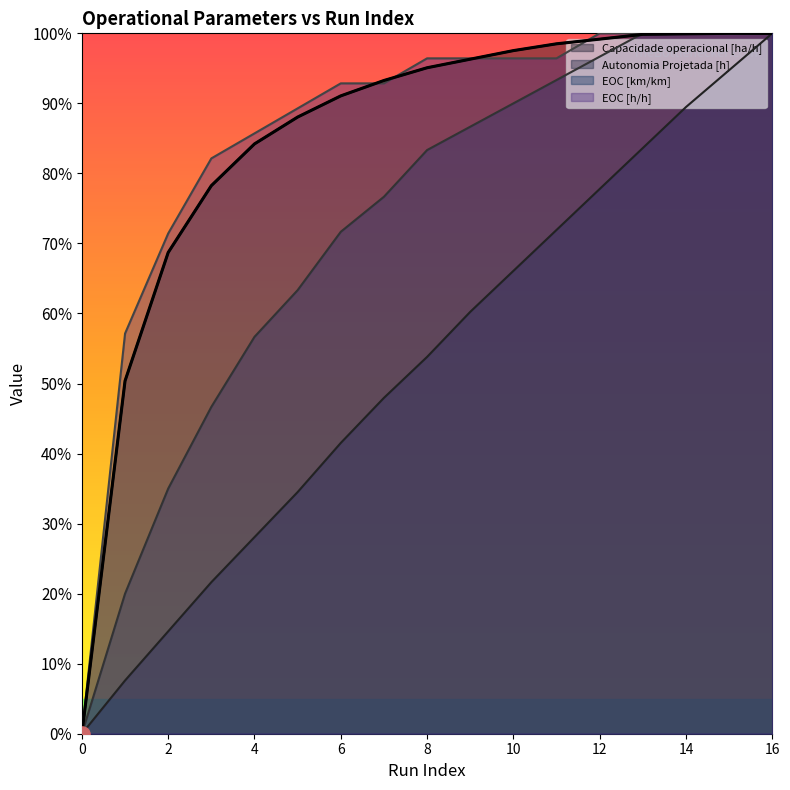

Which series has the largest Y range (max minus min)?

Capacidade operacional [ha/h]